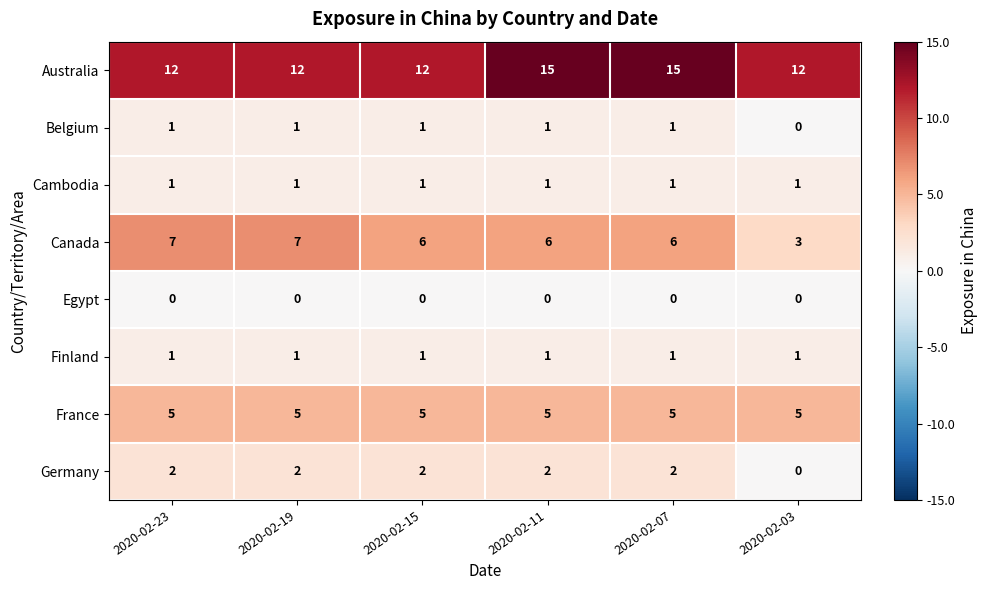

What is the lowest value of the Australia series?

12